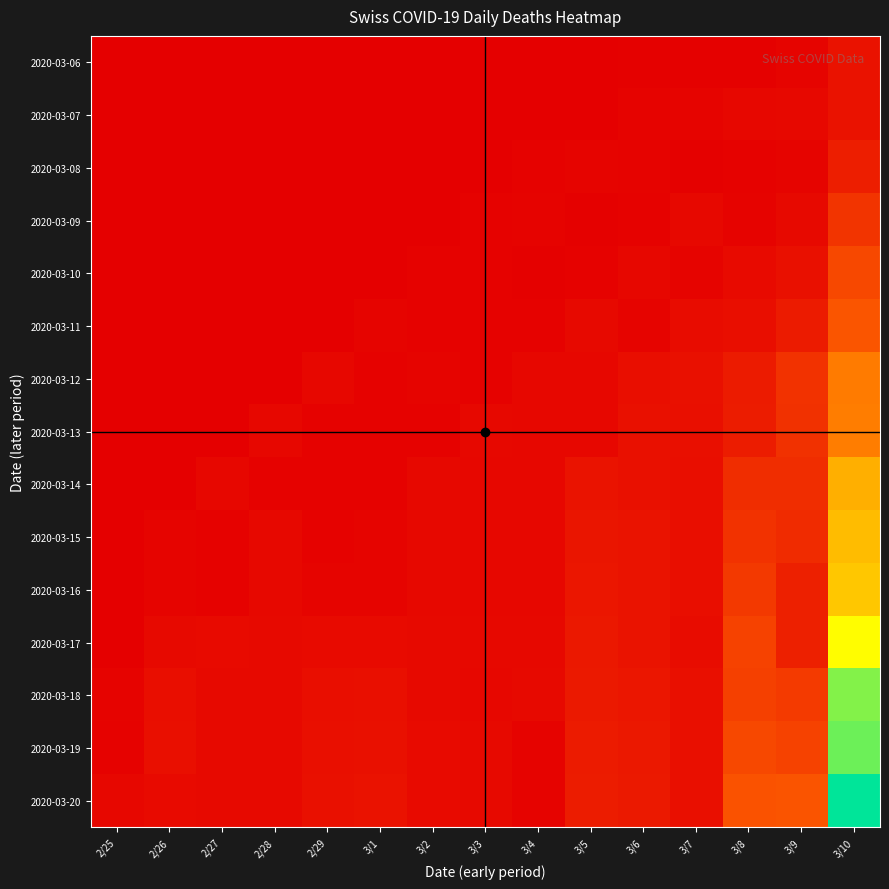

Reading left to right, what are all the values shown in this chart?

2020-03-06: 2/25=0	2/26=0	2/27=0	2/28=0	2/29=0	3/1=0	3/2=0	3/3=0	3/4=0	3/5=0	3/6=1	3/7=1	3/8=1	3/9=4	3/10=13
2020-03-07: 2/25=0	2/26=0	2/27=0	2/28=0	2/29=0	3/1=0	3/2=0	3/3=0	3/4=0	3/5=0	3/6=3	3/7=4	3/8=5	3/9=6	3/10=13
2020-03-08: 2/25=0	2/26=0	2/27=0	2/28=0	2/29=0	3/1=0	3/2=0	3/3=0	3/4=2	3/5=4	3/6=3	3/7=1	3/8=2	3/9=4	3/10=21
2020-03-09: 2/25=0	2/26=0	2/27=0	2/28=0	2/29=0	3/1=0	3/2=0	3/3=2	3/4=3	3/5=1	3/6=2	3/7=6	3/8=3	3/9=7	3/10=37
2020-03-10: 2/25=0	2/26=0	2/27=0	2/28=0	2/29=0	3/1=0	3/2=2	3/3=2	3/4=1	3/5=2	3/6=5	3/7=4	3/8=8	3/9=12	3/10=50
2020-03-11: 2/25=0	2/26=0	2/27=0	2/28=0	2/29=0	3/1=4	3/2=2	3/3=2	3/4=2	3/5=7	3/6=4	3/7=9	3/8=10	3/9=19	3/10=59
2020-03-12: 2/25=0	2/26=0	2/27=0	2/28=0	2/29=5	3/1=2	3/2=4	3/3=2	3/4=5	3/5=5	3/6=10	3/7=12	3/8=19	3/9=35	3/10=80
2020-03-13: 2/25=0	2/26=0	2/27=0	2/28=5	2/29=2	3/1=2	3/2=2	3/3=6	3/4=5	3/5=5	3/6=12	3/7=11	3/8=20	3/9=34	3/10=81
2020-03-14: 2/25=0	2/26=0	2/27=5	2/28=2	2/29=2	3/1=2	3/2=6	3/3=5	3/4=5	3/5=14	3/6=12	3/7=10	3/8=32	3/9=32	3/10=104
2020-03-15: 2/25=0	2/26=4	2/27=2	2/28=6	2/29=2	3/1=4	3/2=6	3/3=5	3/4=5	3/5=15	3/6=14	3/7=10	3/8=35	3/9=30	3/10=110
2020-03-16: 2/25=0	2/26=4	2/27=2	2/28=6	2/29=4	3/1=4	3/2=6	3/3=5	3/4=5	3/5=16	3/6=14	3/7=10	3/8=40	3/9=23	3/10=115
2020-03-17: 2/25=0	2/26=7	2/27=8	2/28=7	2/29=8	3/1=8	3/2=7	3/3=6	3/4=6	3/5=17	3/6=14	3/7=9	3/8=46	3/9=23	3/10=140
2020-03-18: 2/25=3	2/26=10	2/27=7	2/28=7	2/29=10	3/1=11	3/2=7	3/3=5	3/4=7	3/5=18	3/6=16	3/7=11	3/8=45	3/9=41	3/10=174
2020-03-19: 2/25=2	2/26=11	2/27=7	2/28=7	2/29=11	3/1=12	3/2=8	3/3=7	3/4=3	3/5=19	3/6=17	3/7=11	3/8=50	3/9=46	3/10=181
2020-03-20: 2/25=5	2/26=8	2/27=7	2/28=7	2/29=12	3/1=13	3/2=8	3/3=7	3/4=3	3/5=20	3/6=18	3/7=11	3/8=57	3/9=58	3/10=211